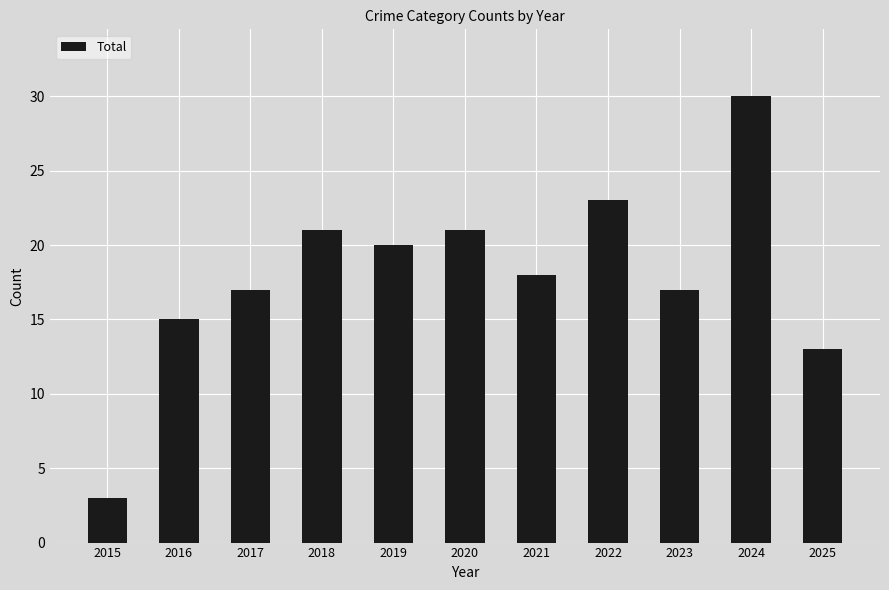

Which has a higher value, 2025 or 2016?

2016